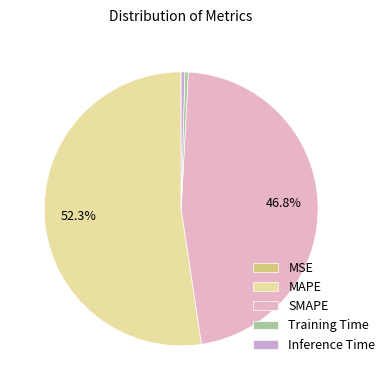

True or false: Inference Time accounts for 0% of the total.

True